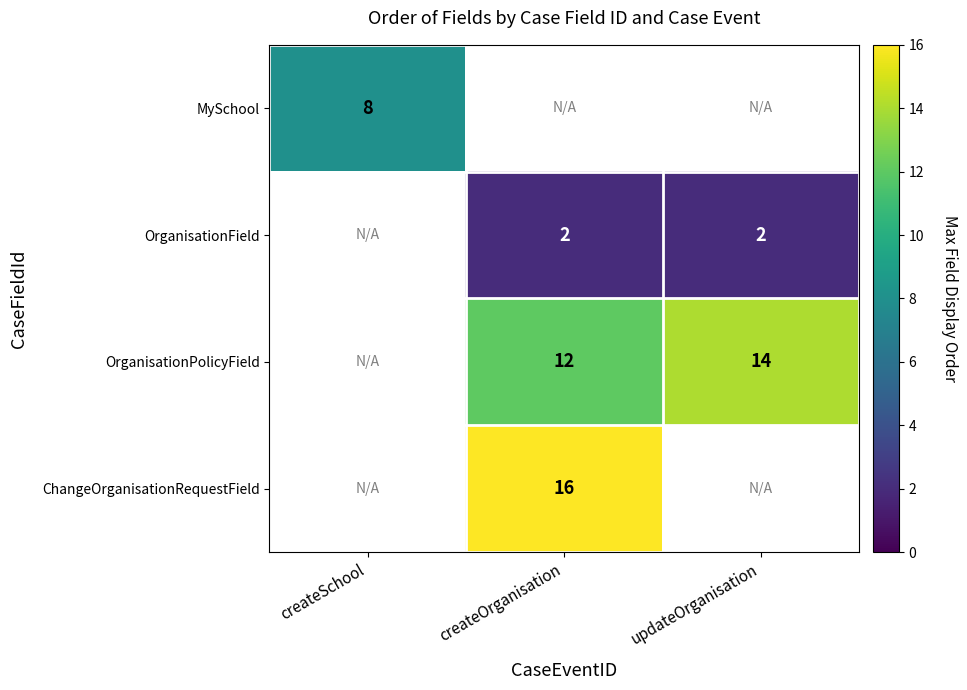

How many series are shown in this chart?

4